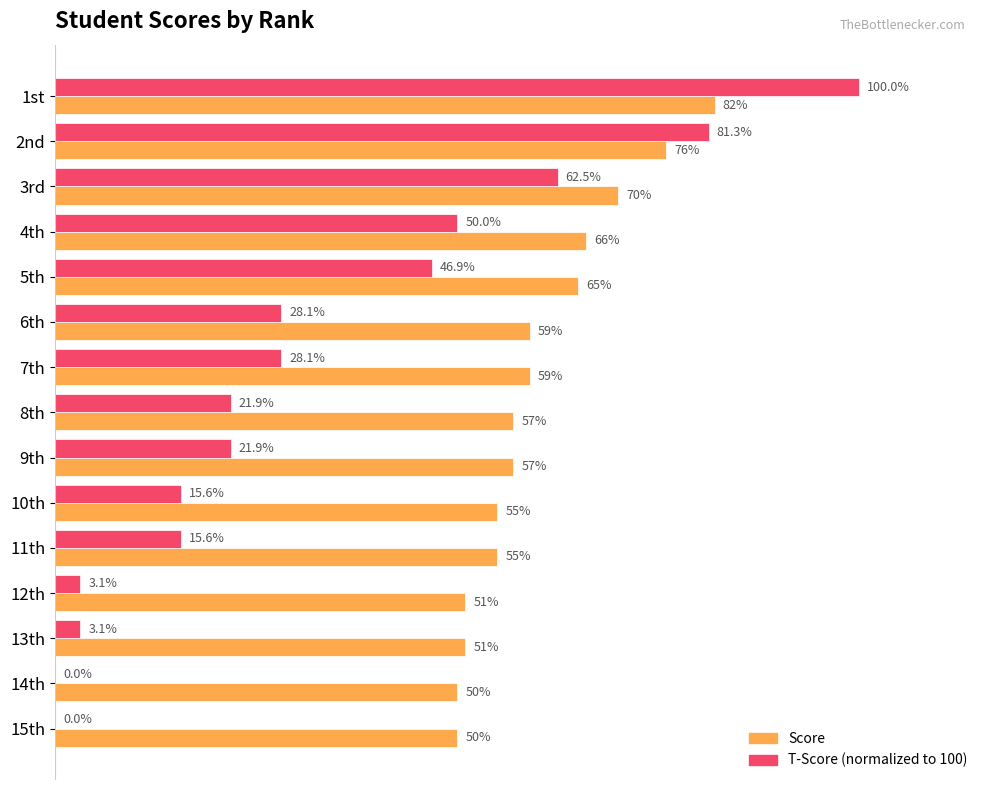

At which category is the sum across all series the highest?

1st